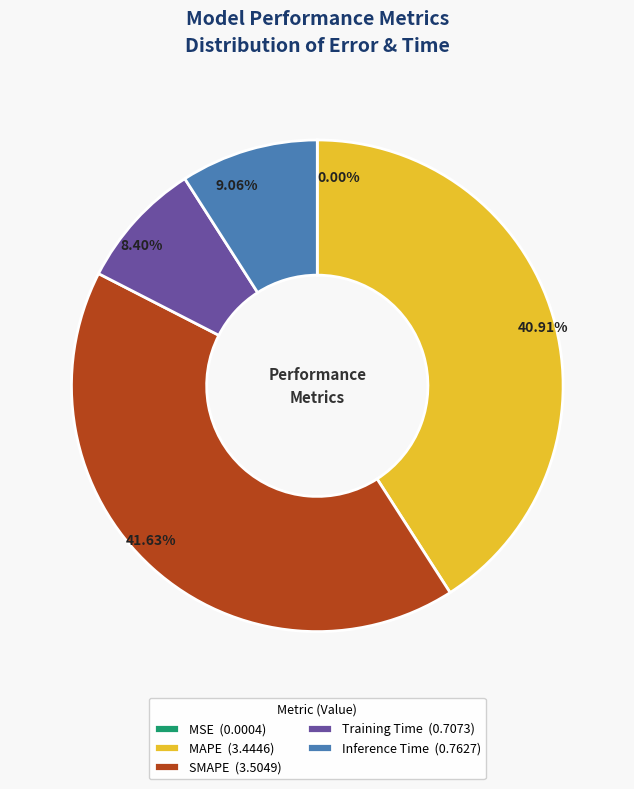

Does Training Time (0.7073) represent more than half of the total?

No